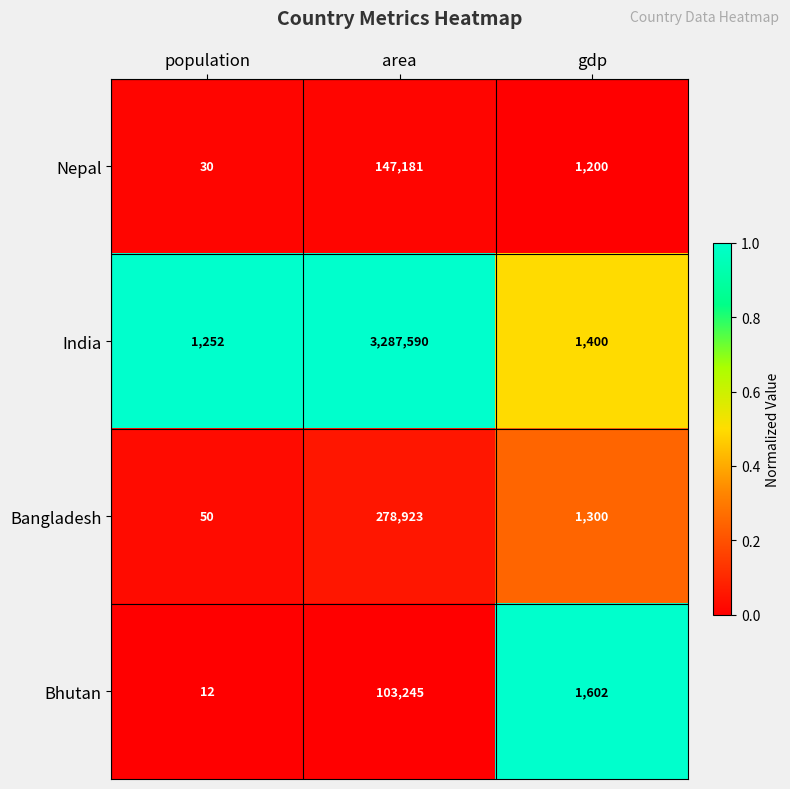

Reading left to right, list all the values displayed in this chart.

Nepal: 30	147181	1200
India: 1252	3287590	1400
Bangladesh: 50	278923	1300
Bhutan: 12	103245	1602